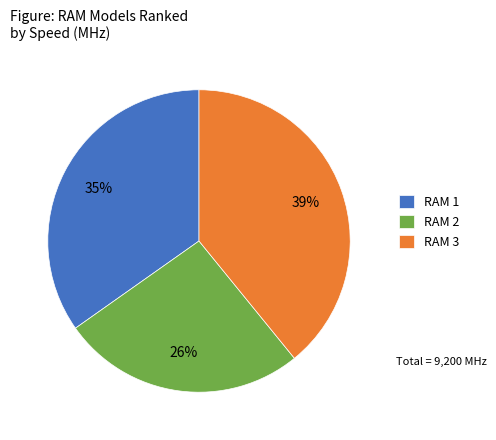

To the nearest percent, what percentage of the pie is RAM 3?

39%